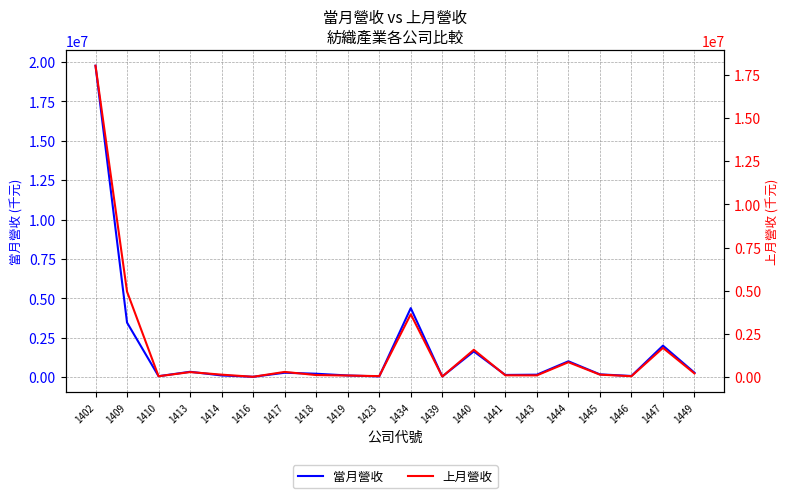

What is the sum of the 當月營收 values at 1440 and 1441?

1758591